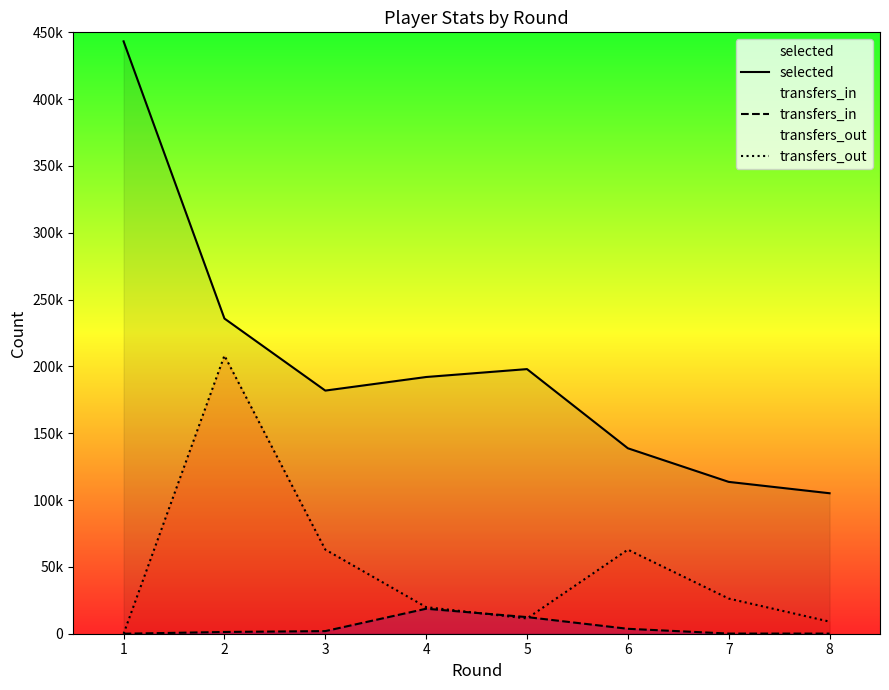

How many data points in transfers_out are above 26305?

3